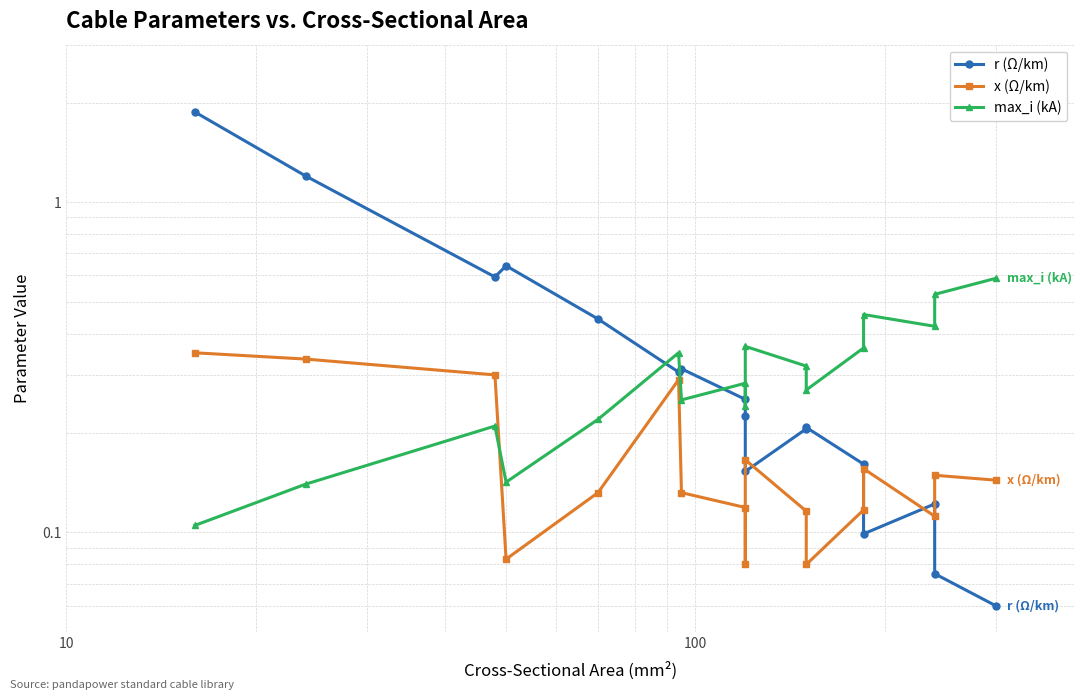

What are all the series names shown in the legend?

r (Ω/km), x (Ω/km), max_i (kA)